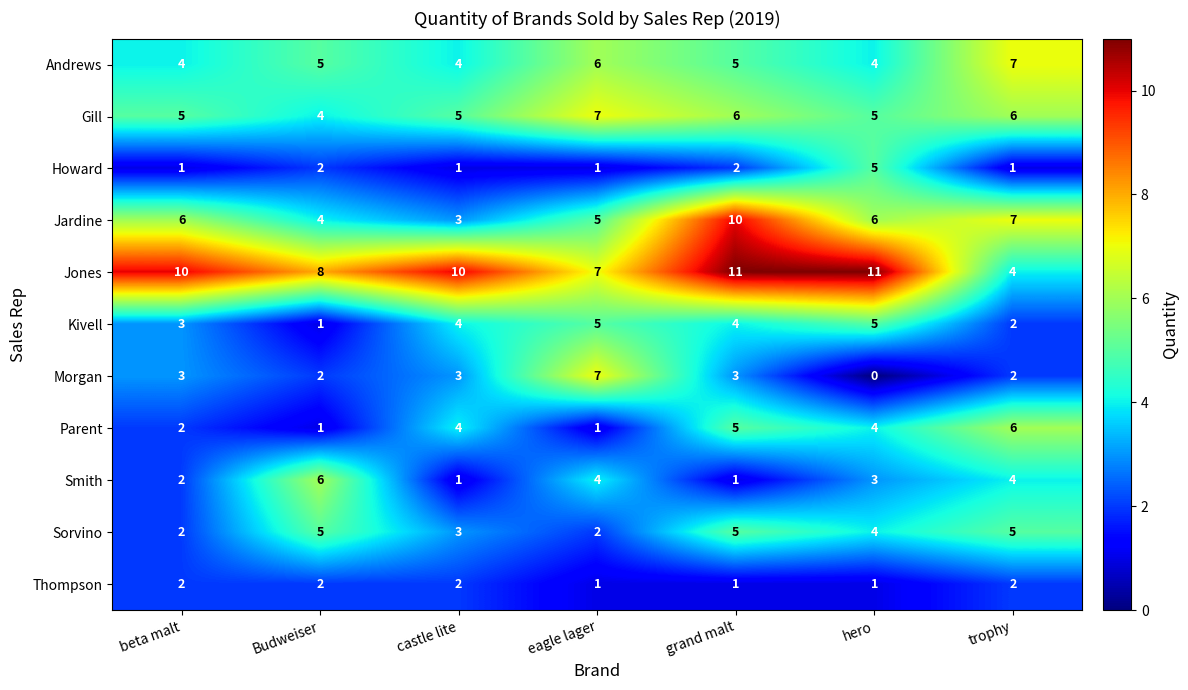

At how many categories does at least one series exceed 0?

7